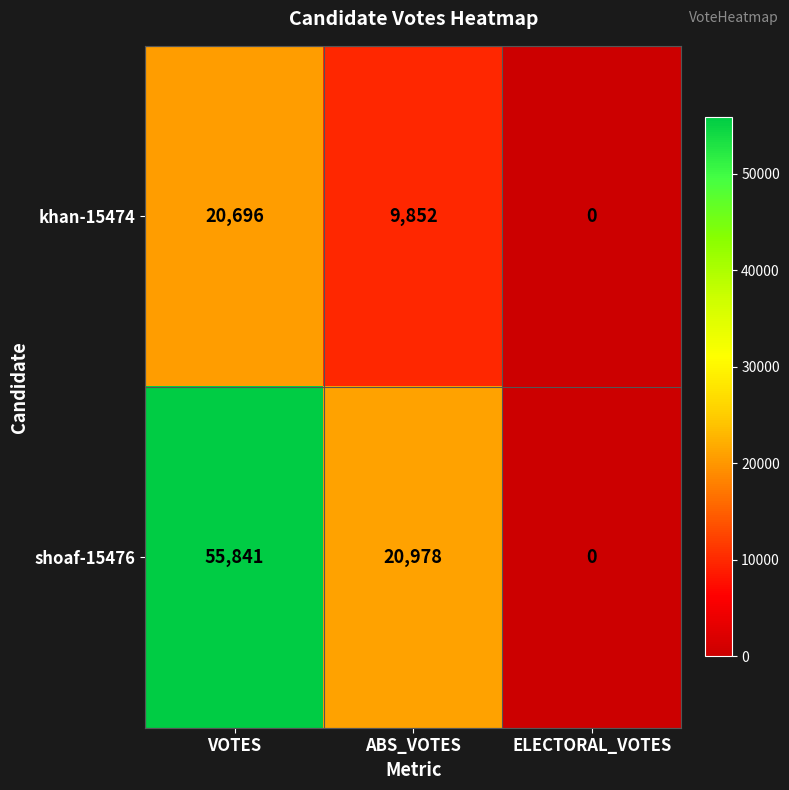

What is the sum of the khan-15474 values at ABS_VOTES and VOTES?

30548